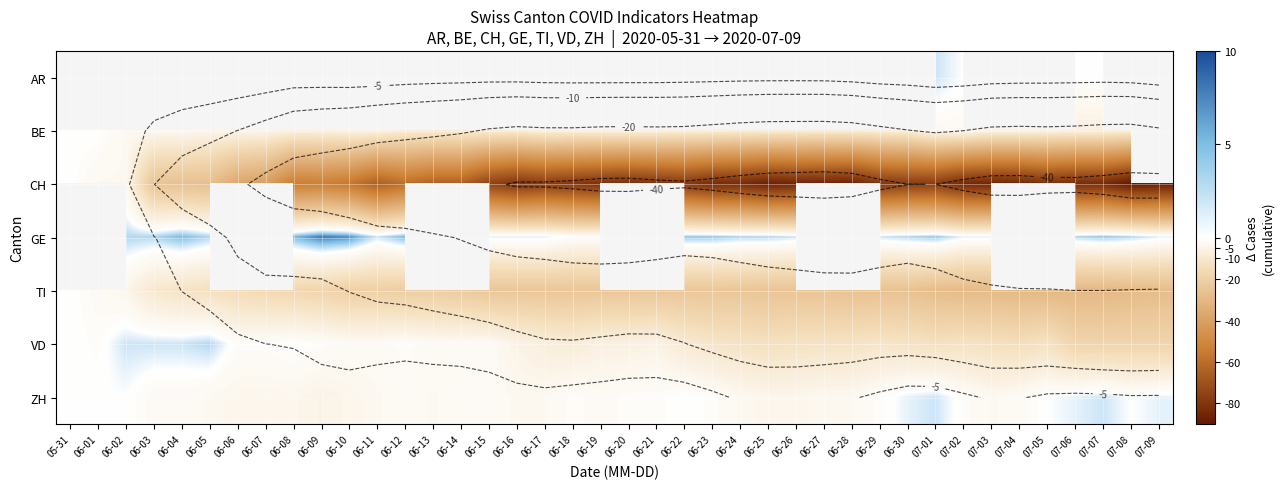

List the series in order of their peak value, highest first.

AR, GE, VD, ZH, BE, CH, TI